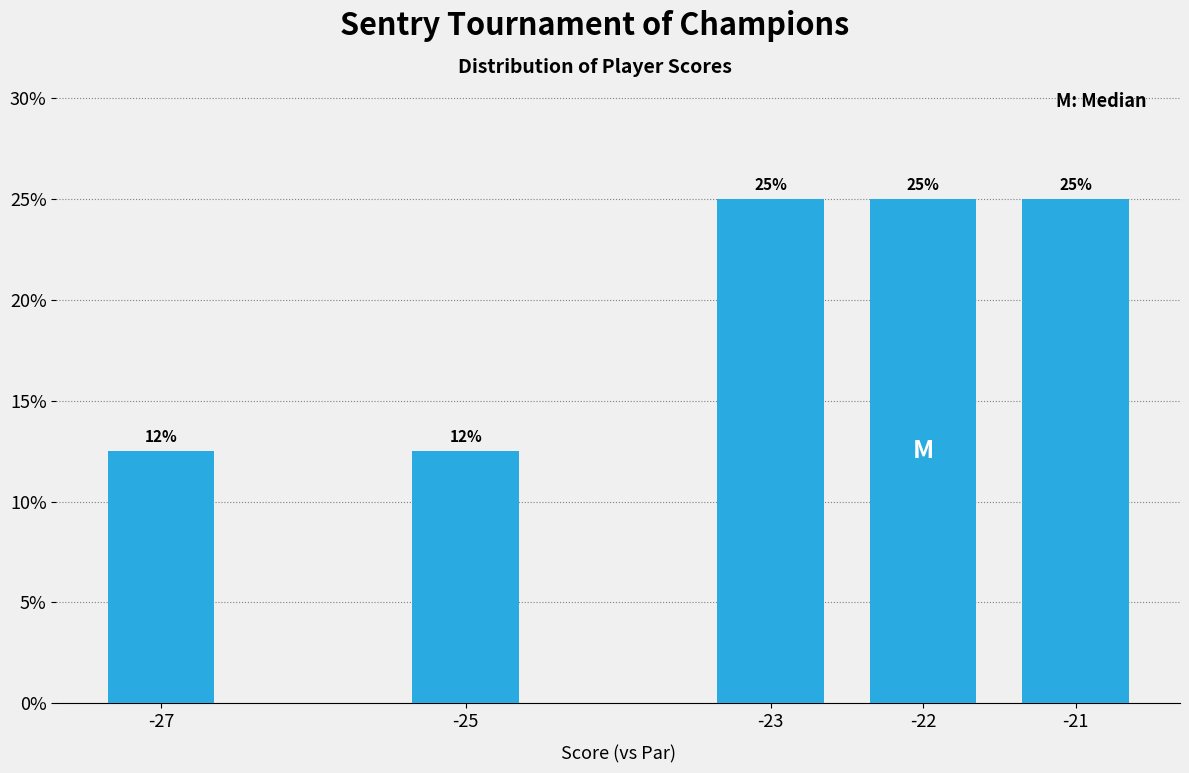

The value at -27 is 21.5. True or false?

False